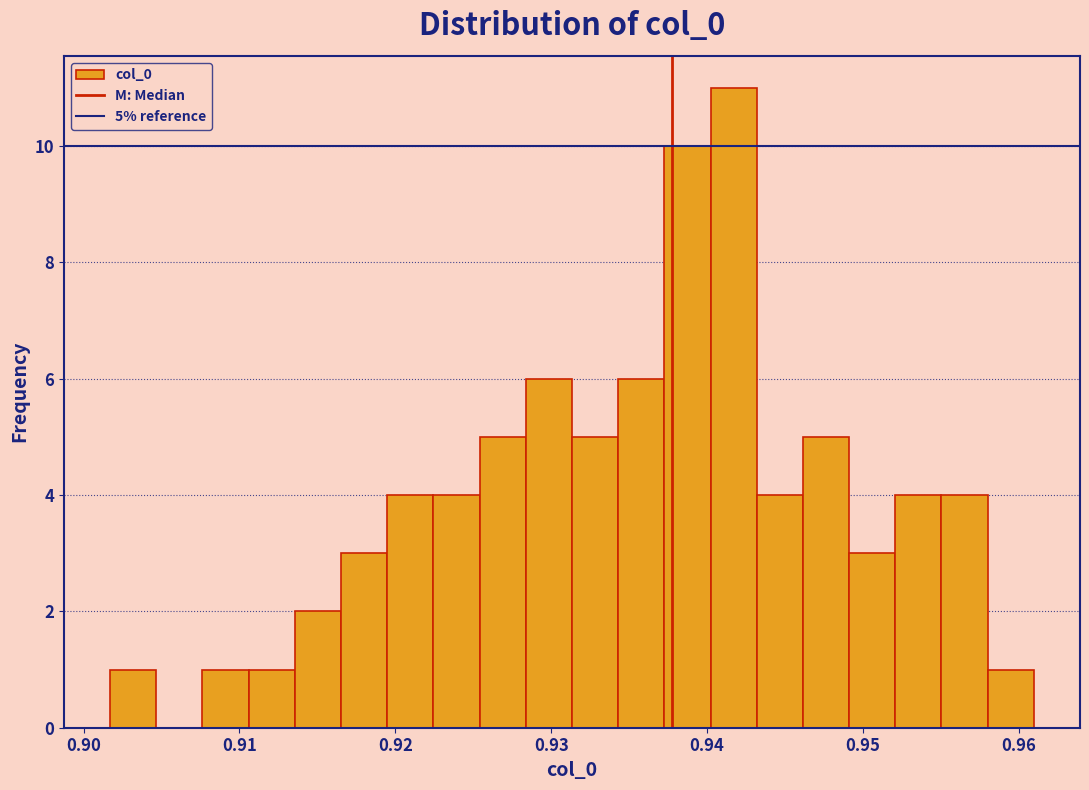

Read against the x-axis, roughly where is the centre of the tallest bar?

0.942